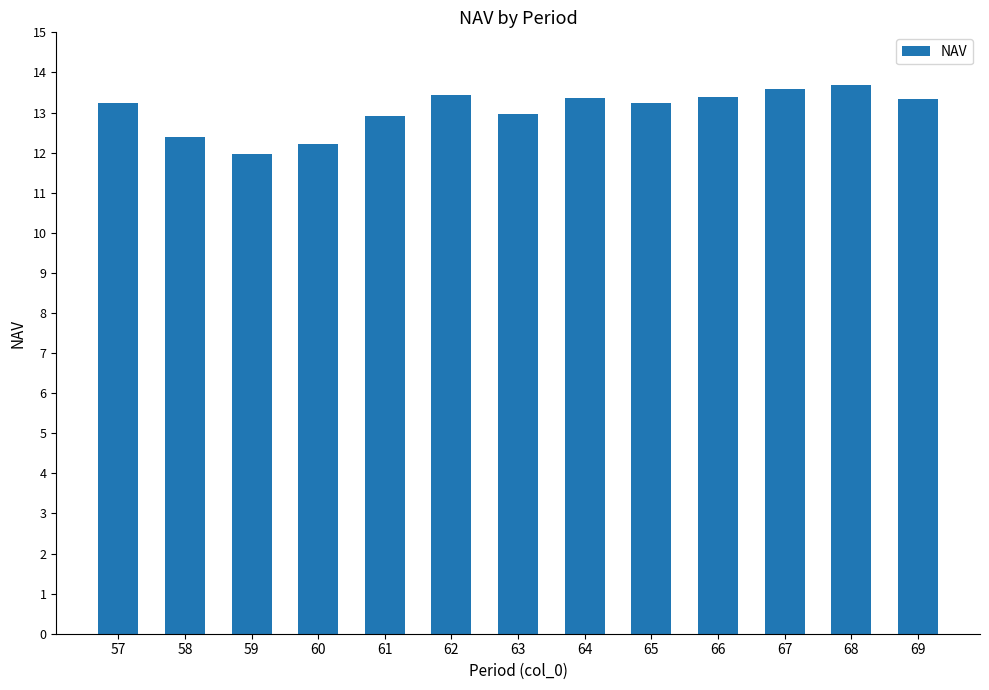

The chart shows a value of 4.5 at 65. True or false?

False